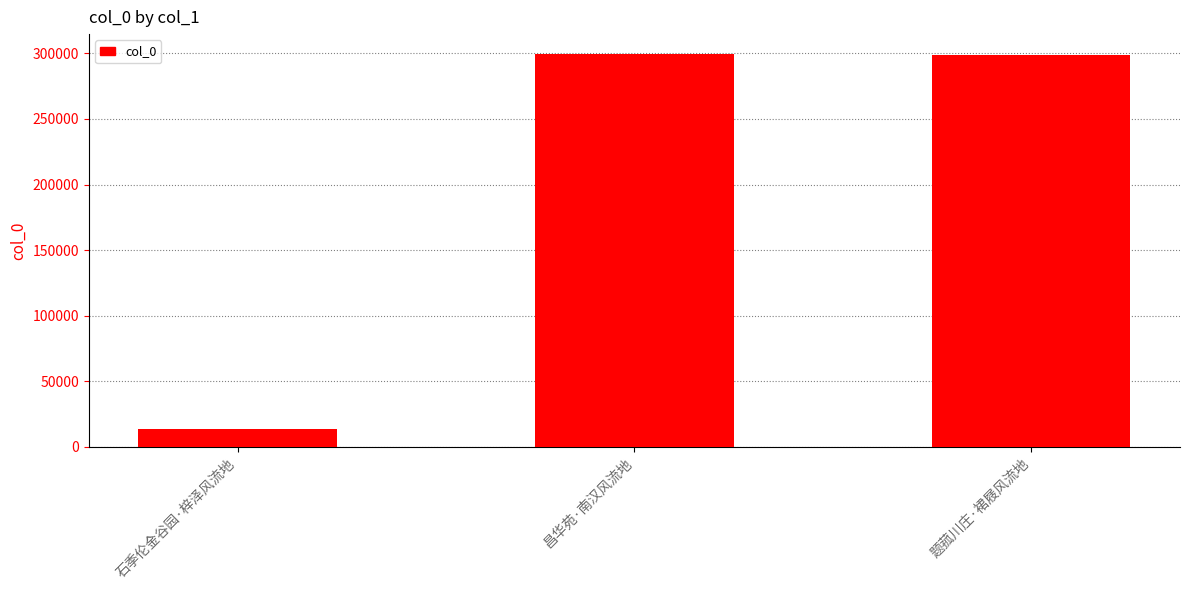

What is the difference between the second highest and minimum values?

285155